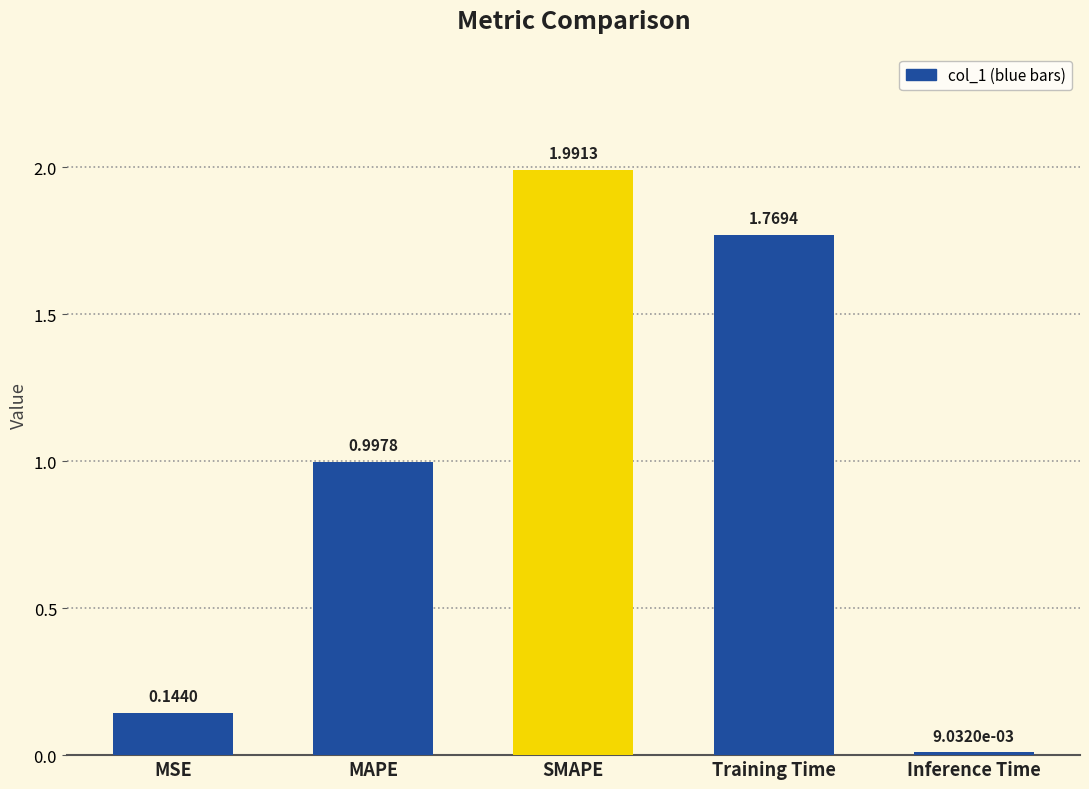

Are the bars grouped side by side (vs. stacked)?

No